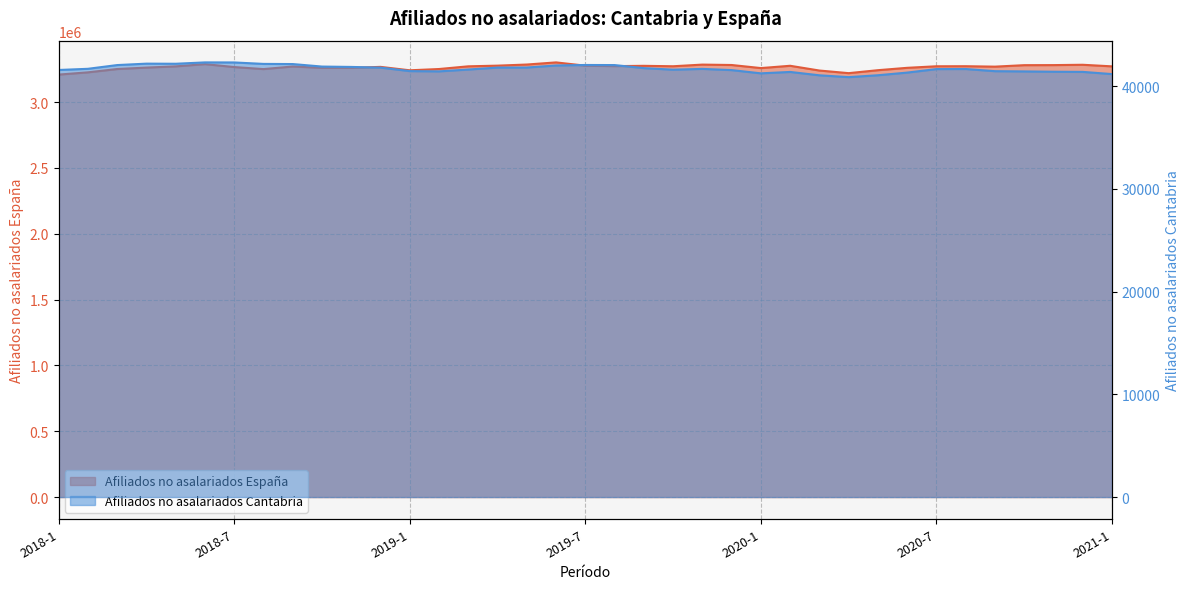

What is the label of the 24th point from the left?

2019-12